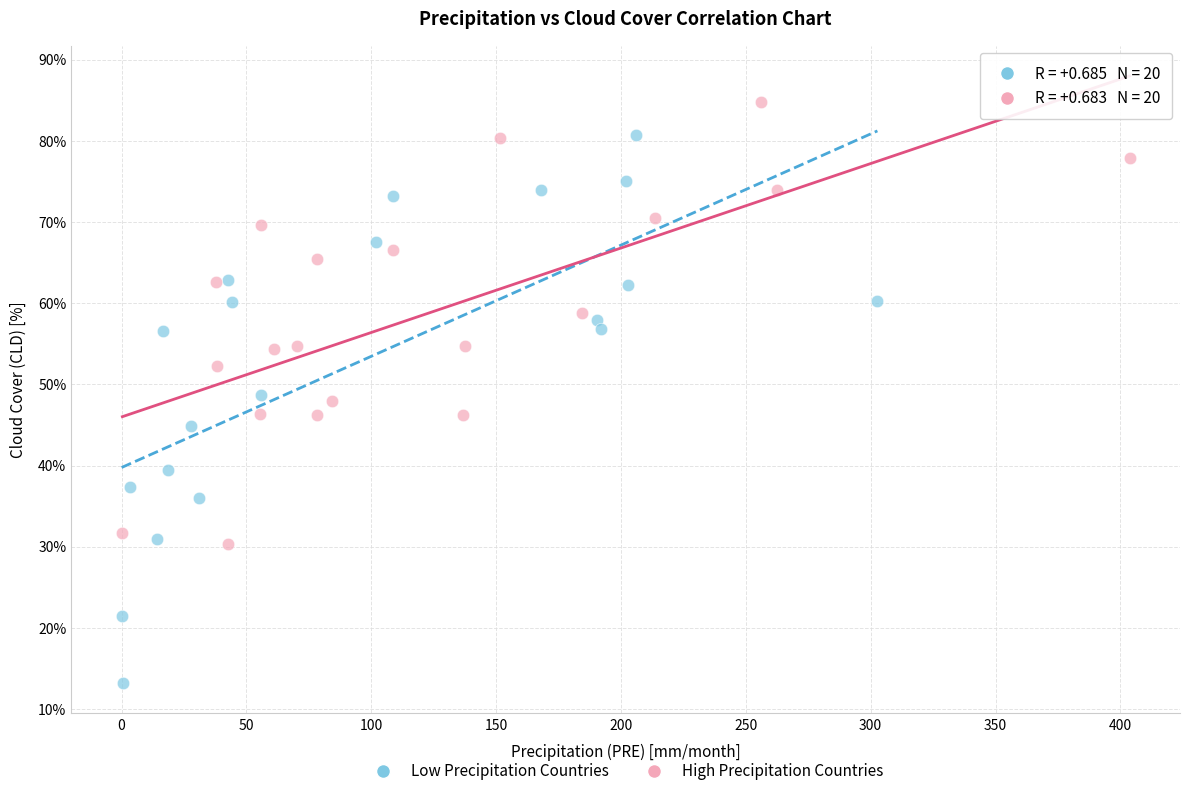

Which series has the largest Y range (max minus min)?

Low Precipitation Countries